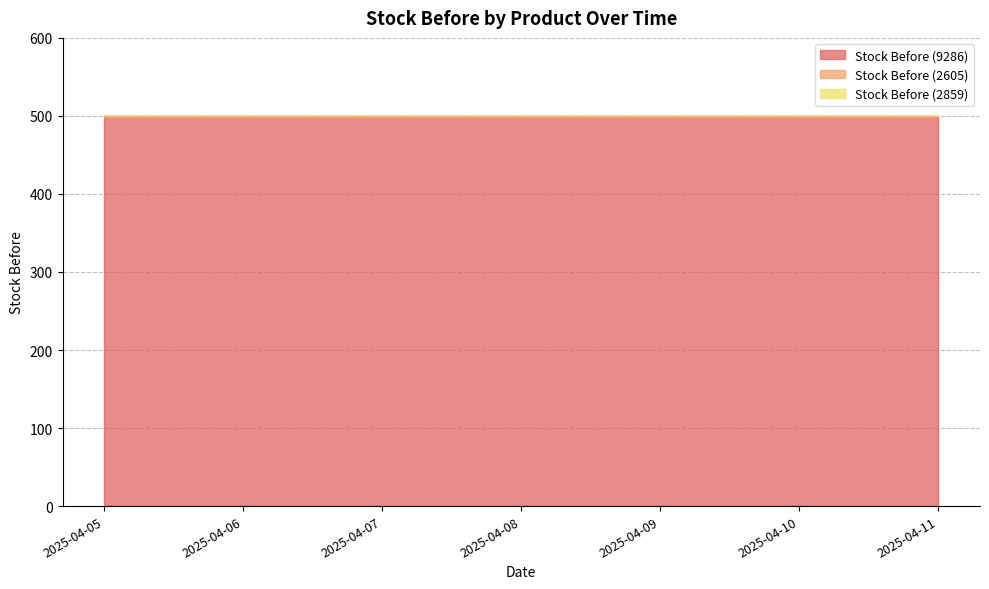

What are all the series names shown in the legend?

Stock Before (9286), Stock Before (2605), Stock Before (2859)